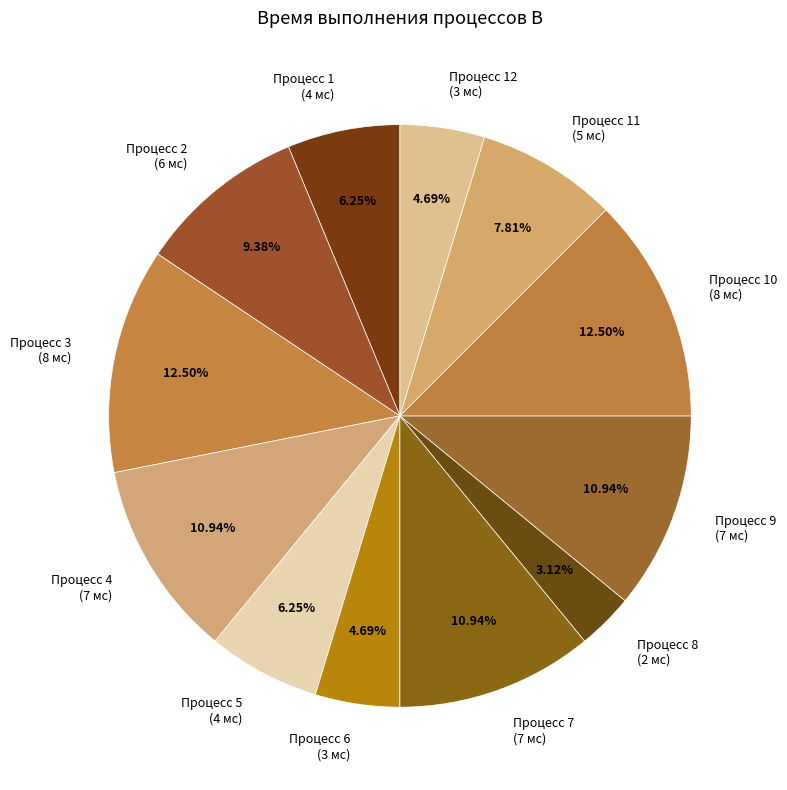

Between Процесс 5 (4 мс) and Процесс 12 (3 мс), which is larger?

Процесс 5 (4 мс)